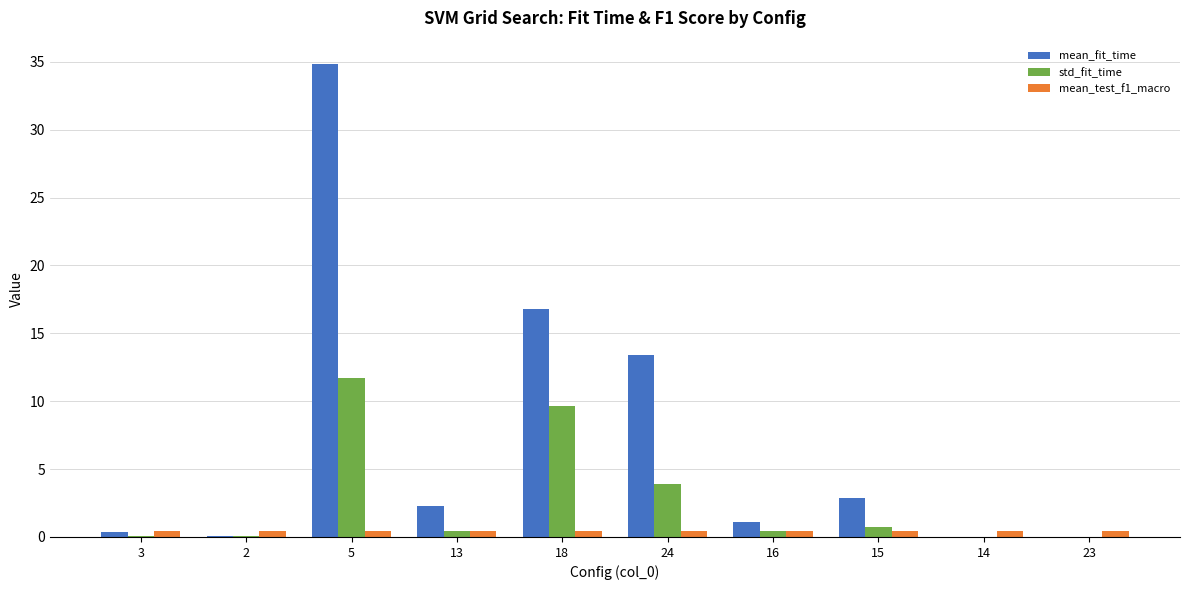

Which series has the largest range (max minus min)?

mean_fit_time